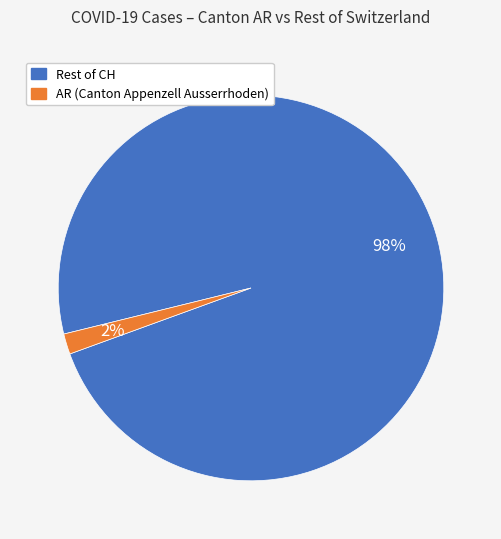

To the nearest percent, what is the average slice percentage?

50%